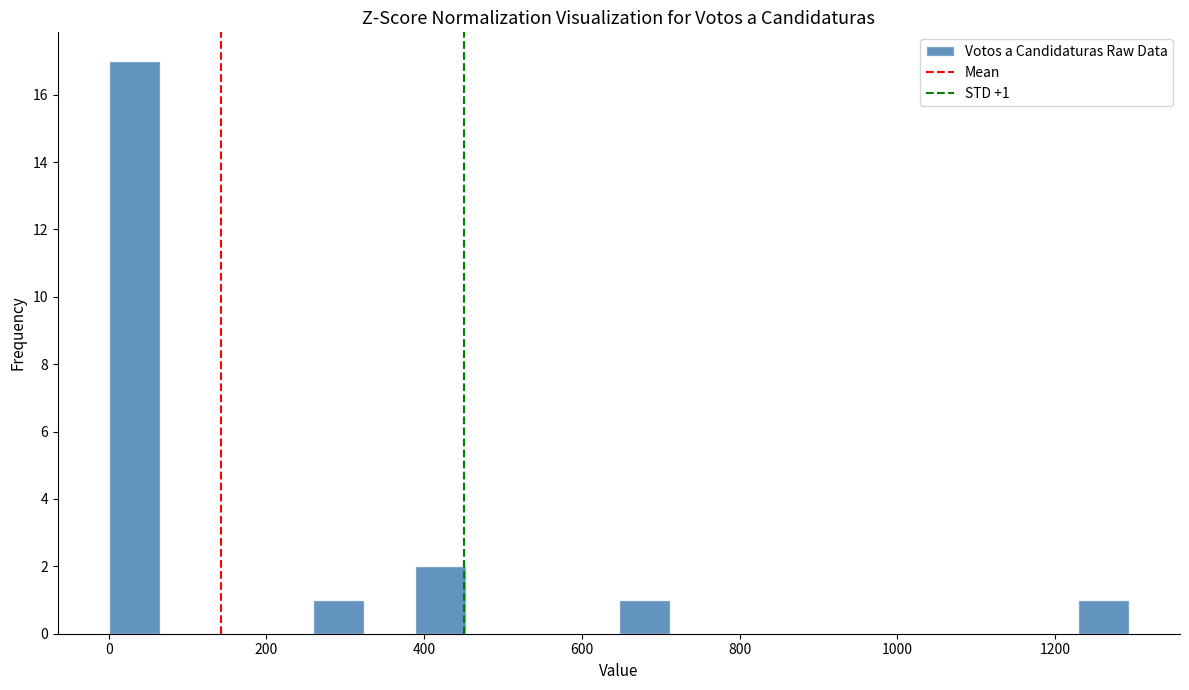

Read against the x-axis, roughly where is the centre of the tallest bar?

40